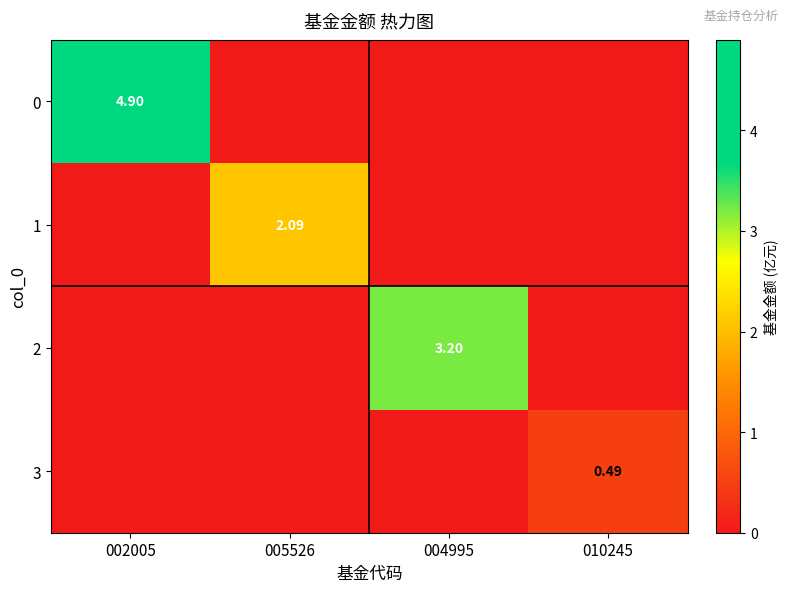

What is the difference between the maximum and minimum values in the 3 series?

0.5